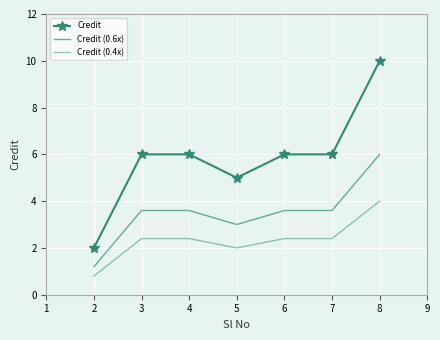

What is the difference between the maximum and minimum values in the Credit (0.4x) series?

3.2